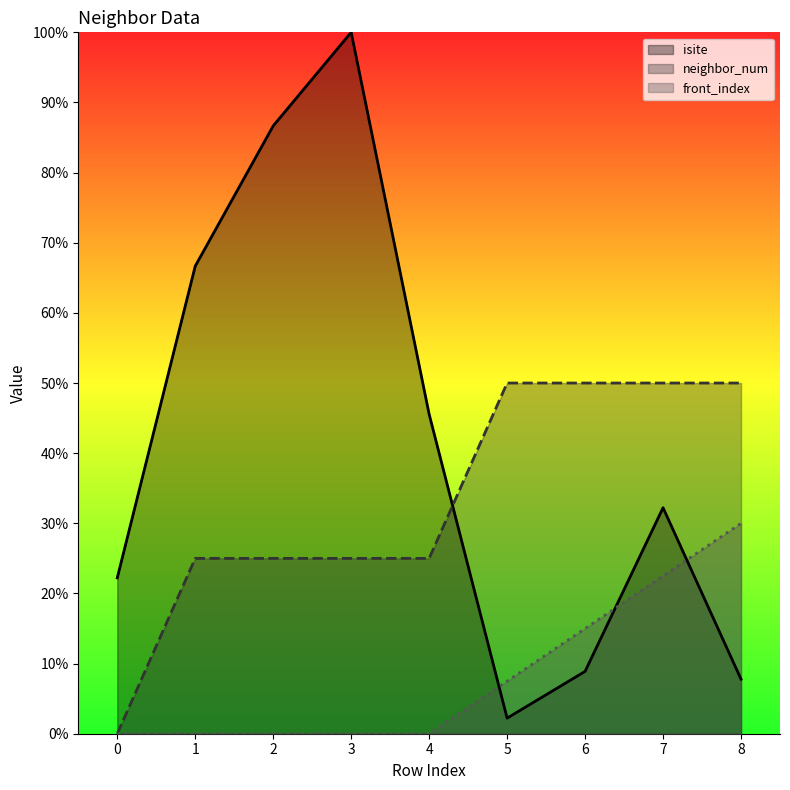

Which series has the largest total across all categories?

isite